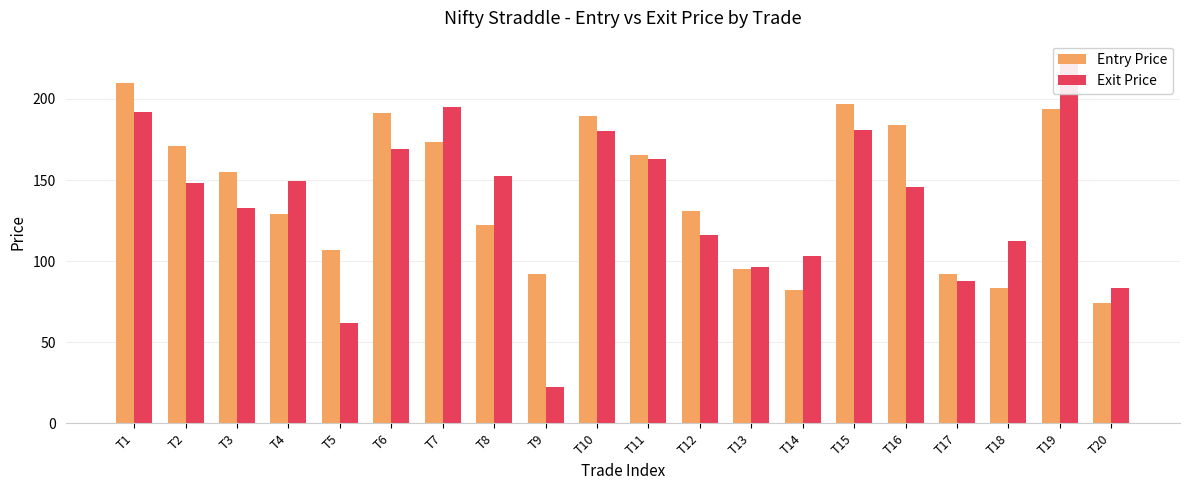

Rank the categories by Entry Price value from highest to lowest.

T1, T15, T19, T6, T10, T16, T7, T2, T11, T3, T12, T4, T8, T5, T13, T9, T17, T18, T14, T20